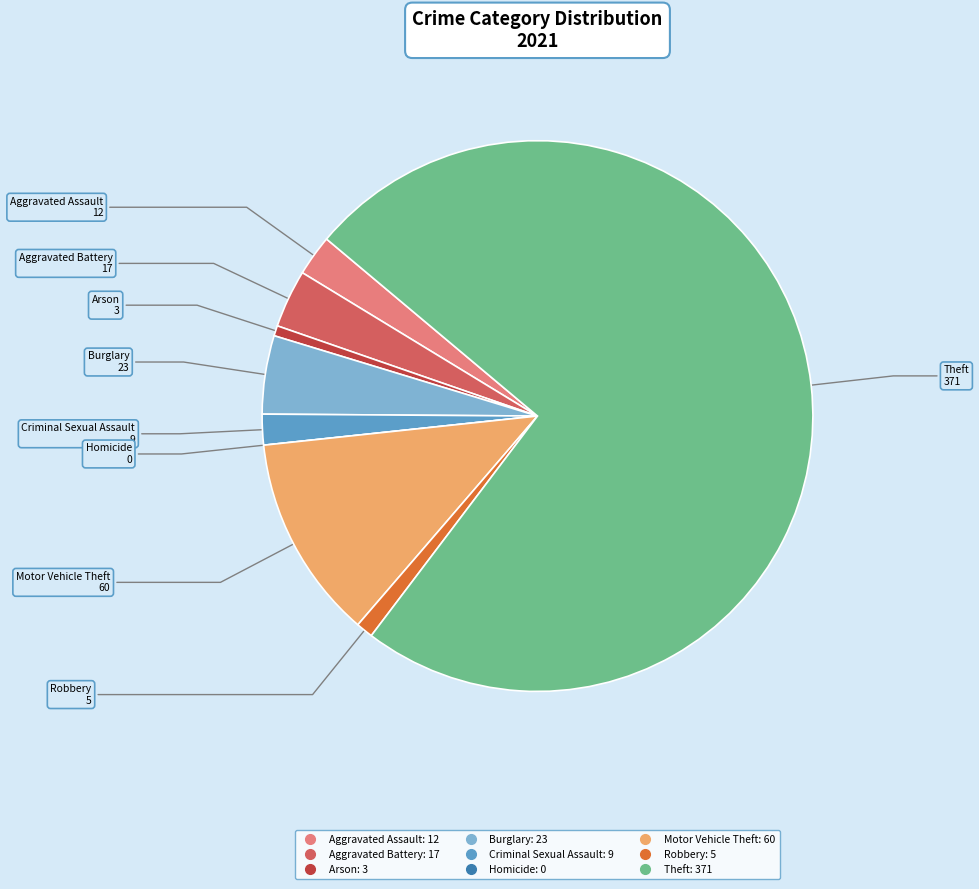

Between Criminal Sexual Assault and Burglary, which is larger?

Burglary